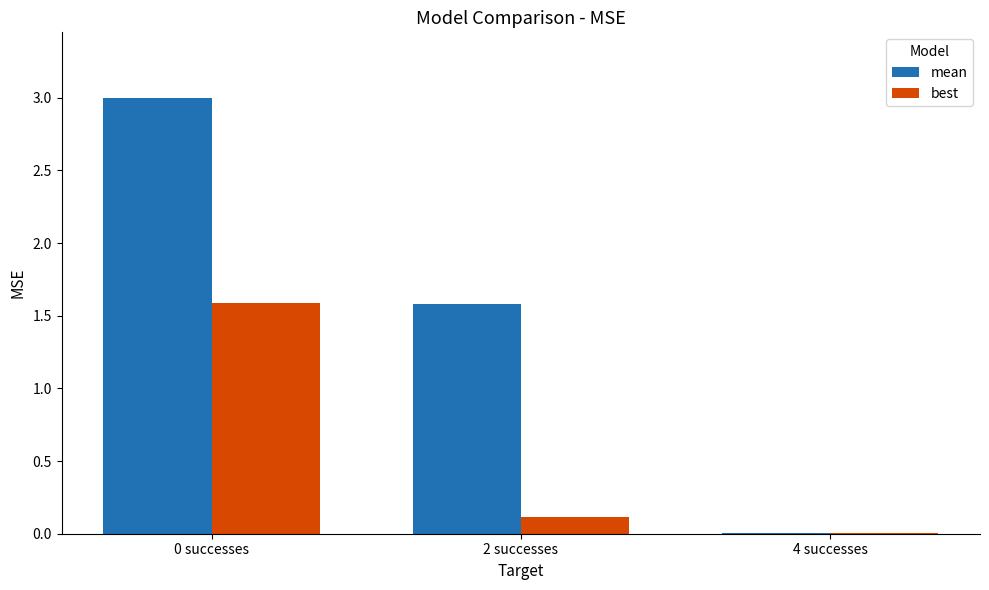

Which series changed the most between 0 successes and 4 successes?

mean